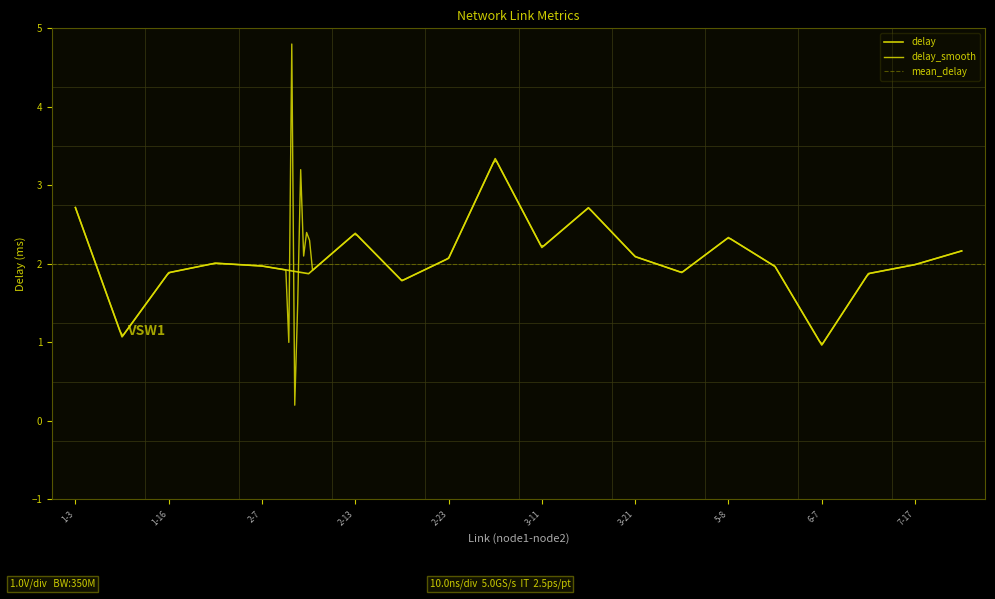

How many values are below 2?

10